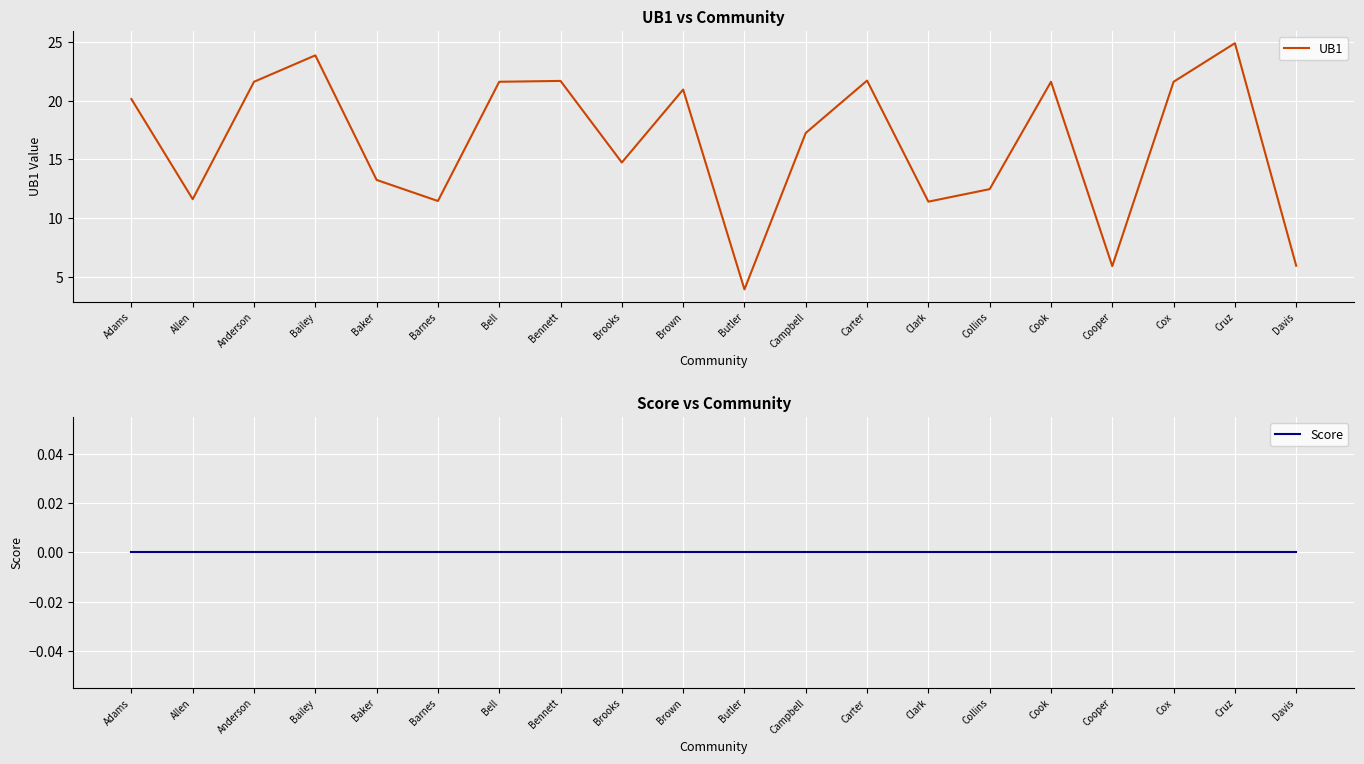

Which has a higher value, Bailey or Adams?

Bailey